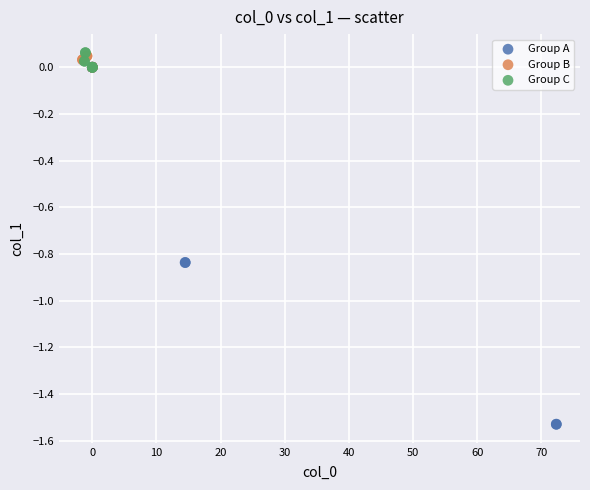

Which series has the widest spread of Y values?

Group A